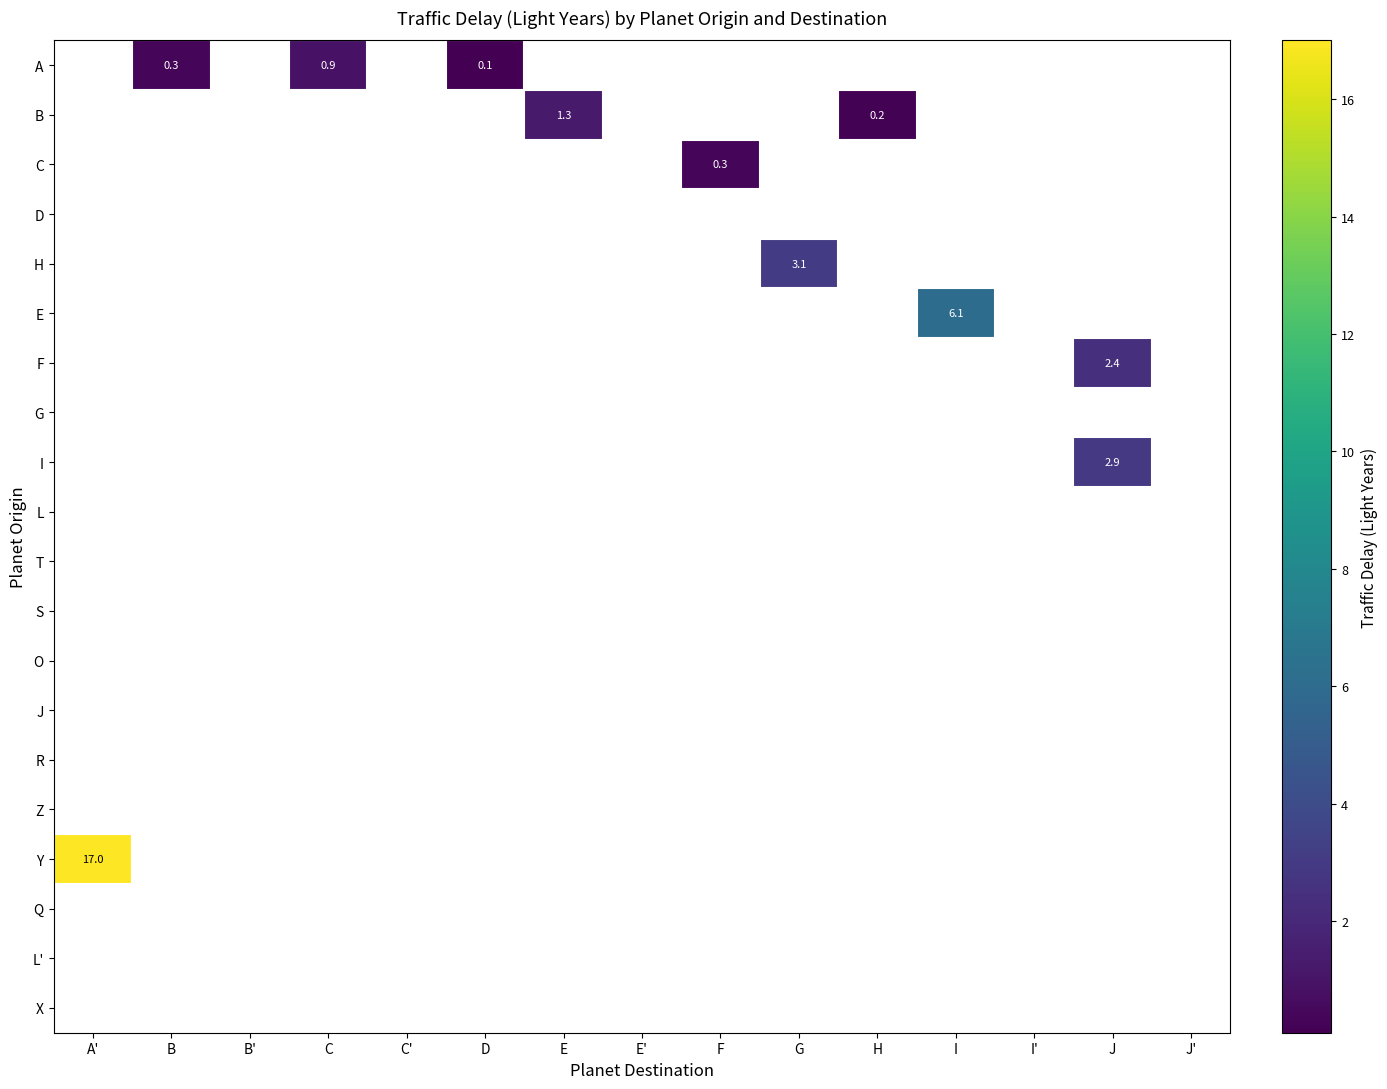

What is the approximate value of row_8 at J?

2.9